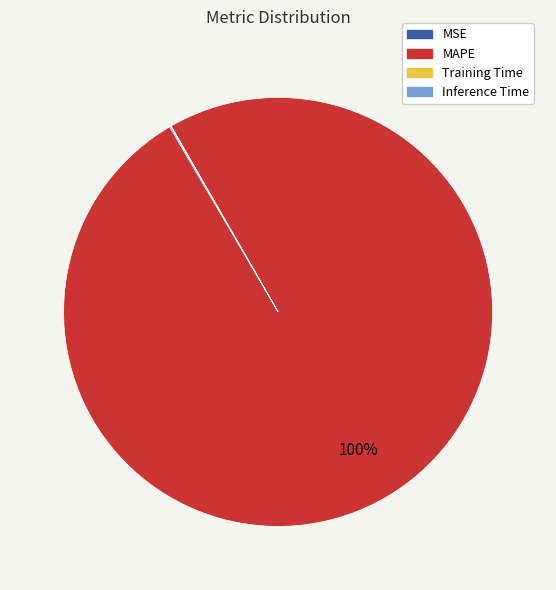

Is it true that MAPE is 94% of the pie?

False